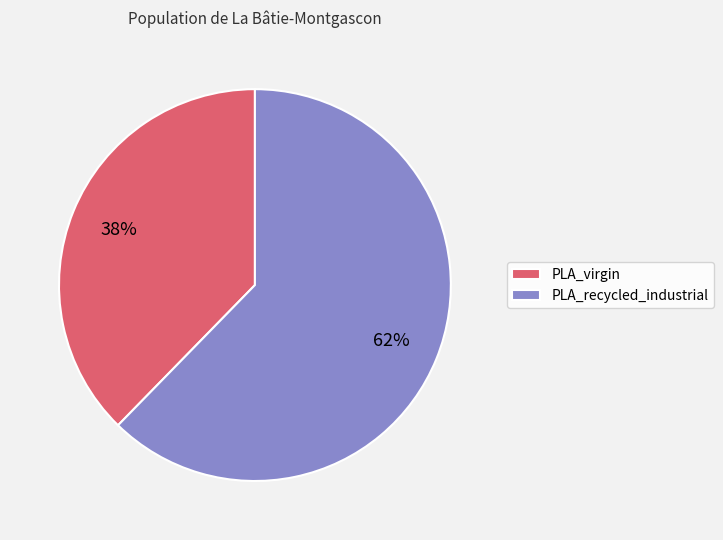

How many segments does this pie chart have?

2